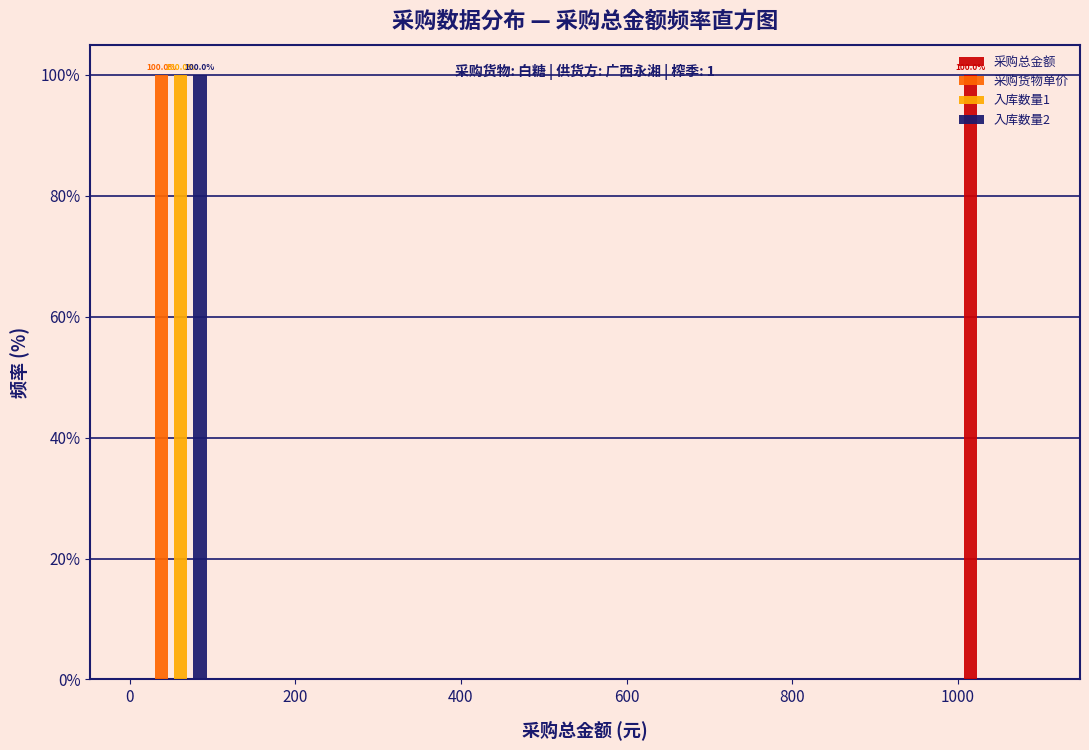

In the 入库数量1 series, which range on the x-axis has the tallest bar?

0 to 100